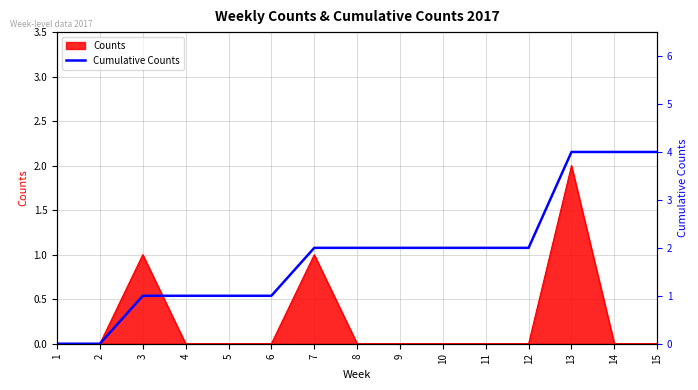

At which category does the chart reach its minimum across all series?

1